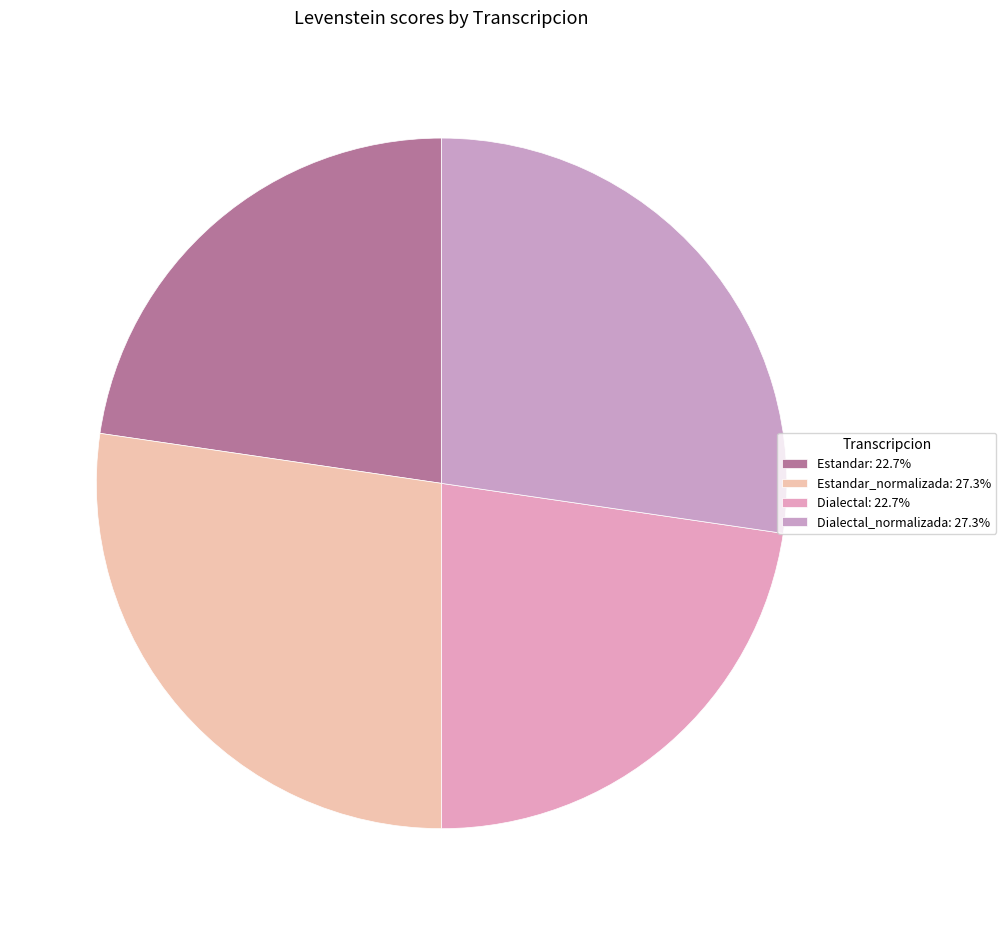

Is there any slice that represents more than half of the pie?

No